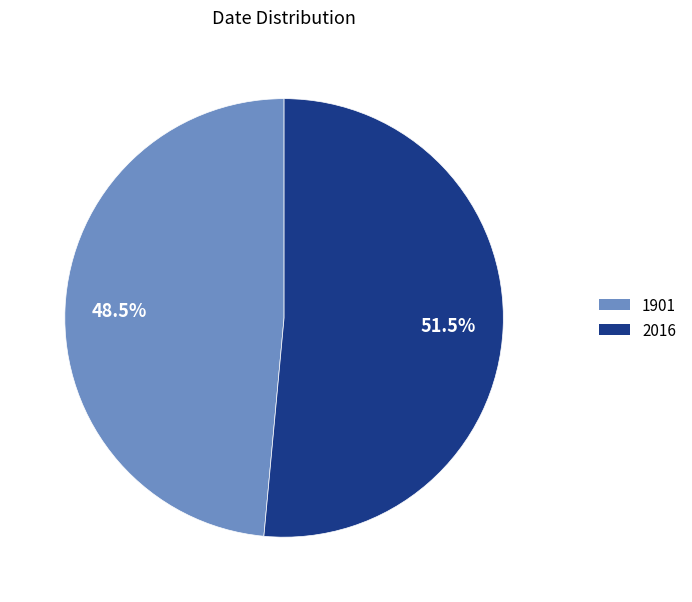

How many segments does this pie chart have?

2